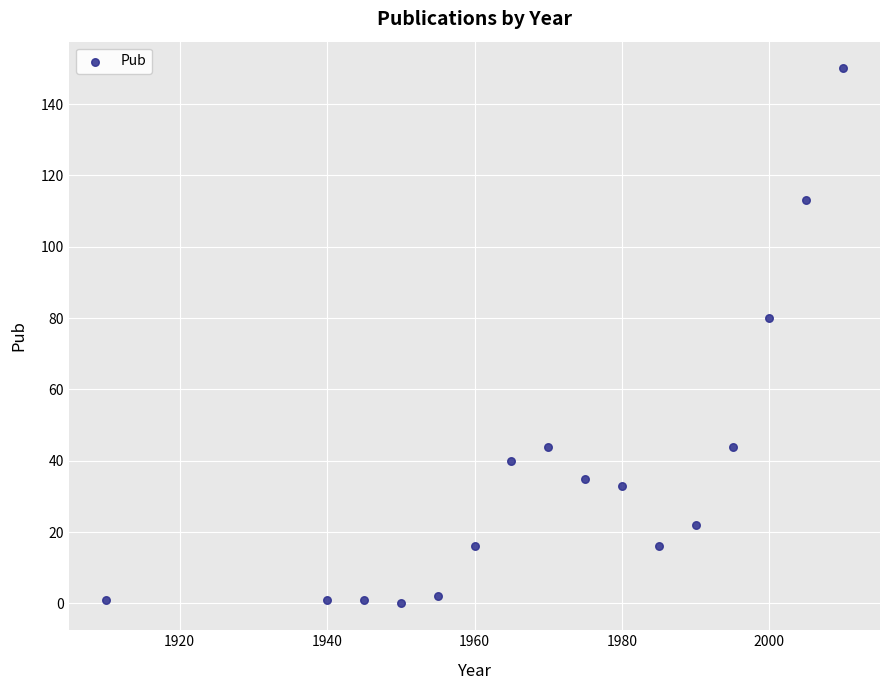

What Y value in the scatter plot is closest to 75?

80